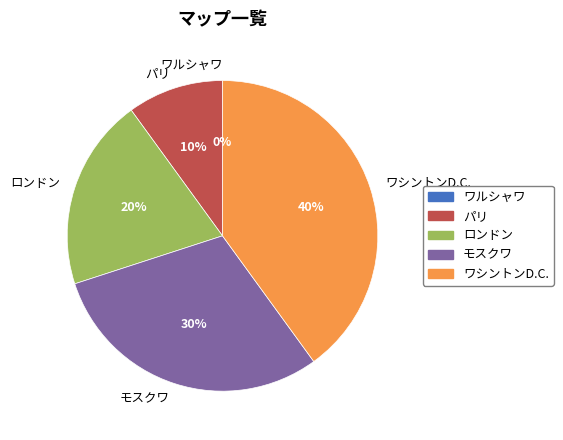

Rank the categories by value from lowest to highest.

ワルシャワ, パリ, ロンドン, モスクワ, ワシントンD.C.